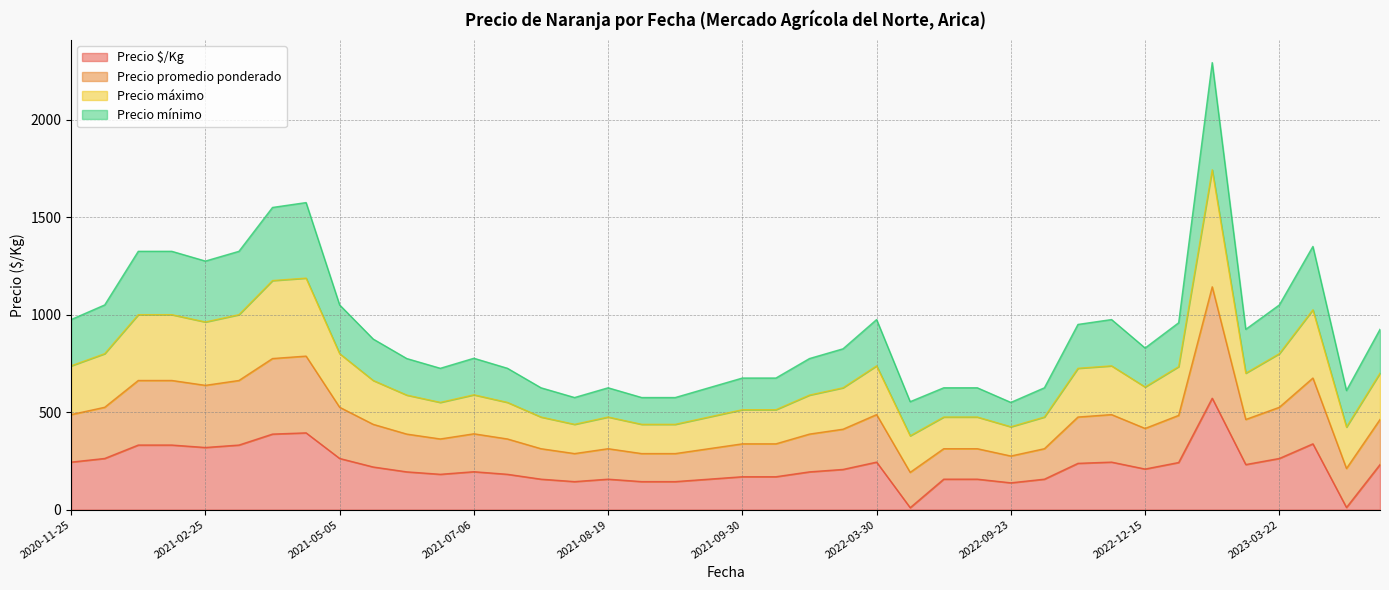

What is the maximum value for Precio $/Kg?

571.5